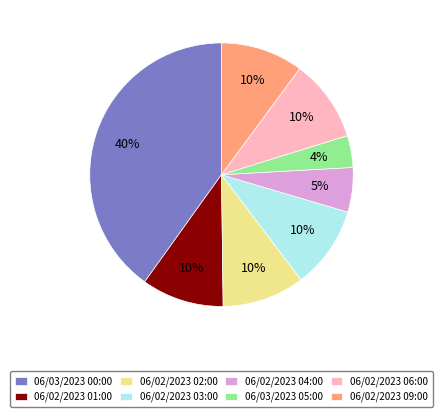

Which slice is the largest?

06/03/2023 00:00